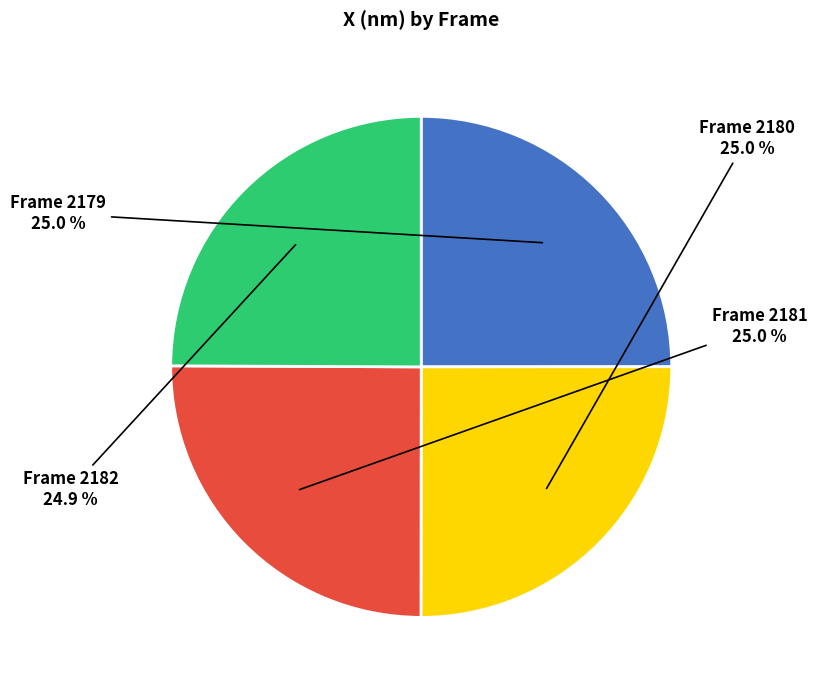

Is there any slice that represents more than half of the pie?

No